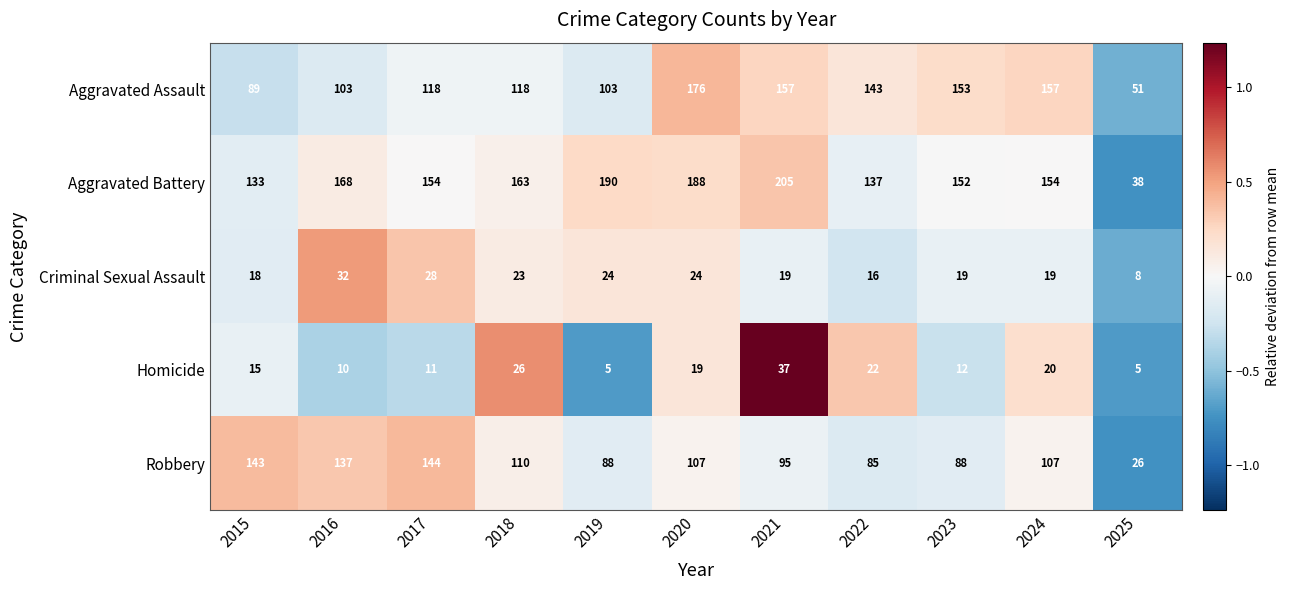

What is the total value across all series at 2020?

514